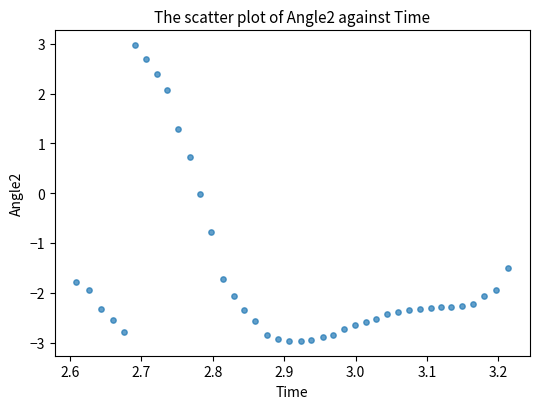

What is the range of X values (max minus min)?

0.6